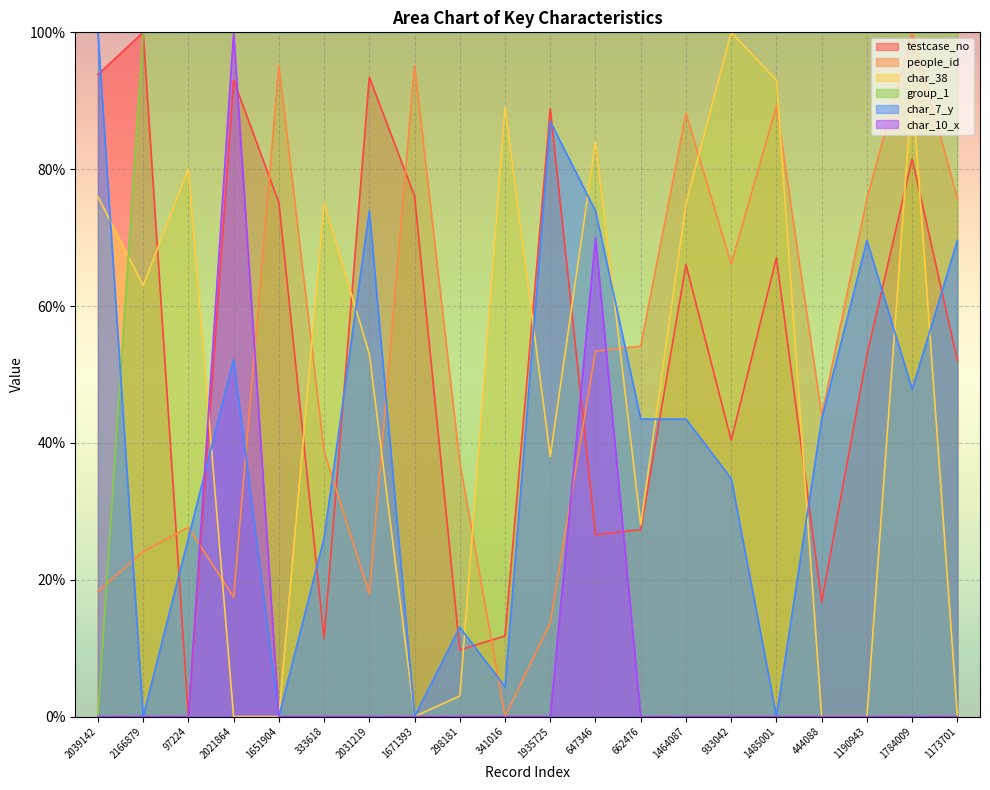

What is the spread (max minus min) of values at 933042?

100.0